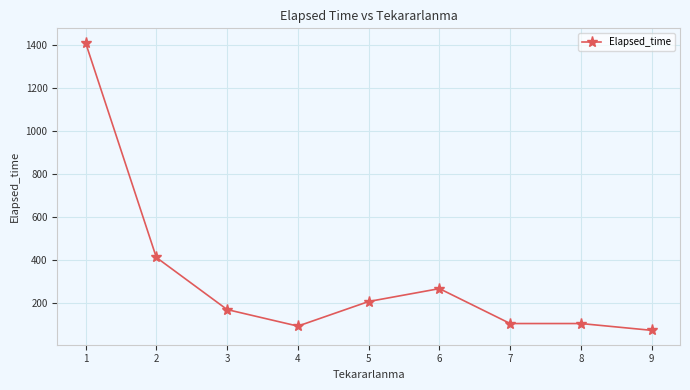

Is this an area chart (filled region under the line)?

No